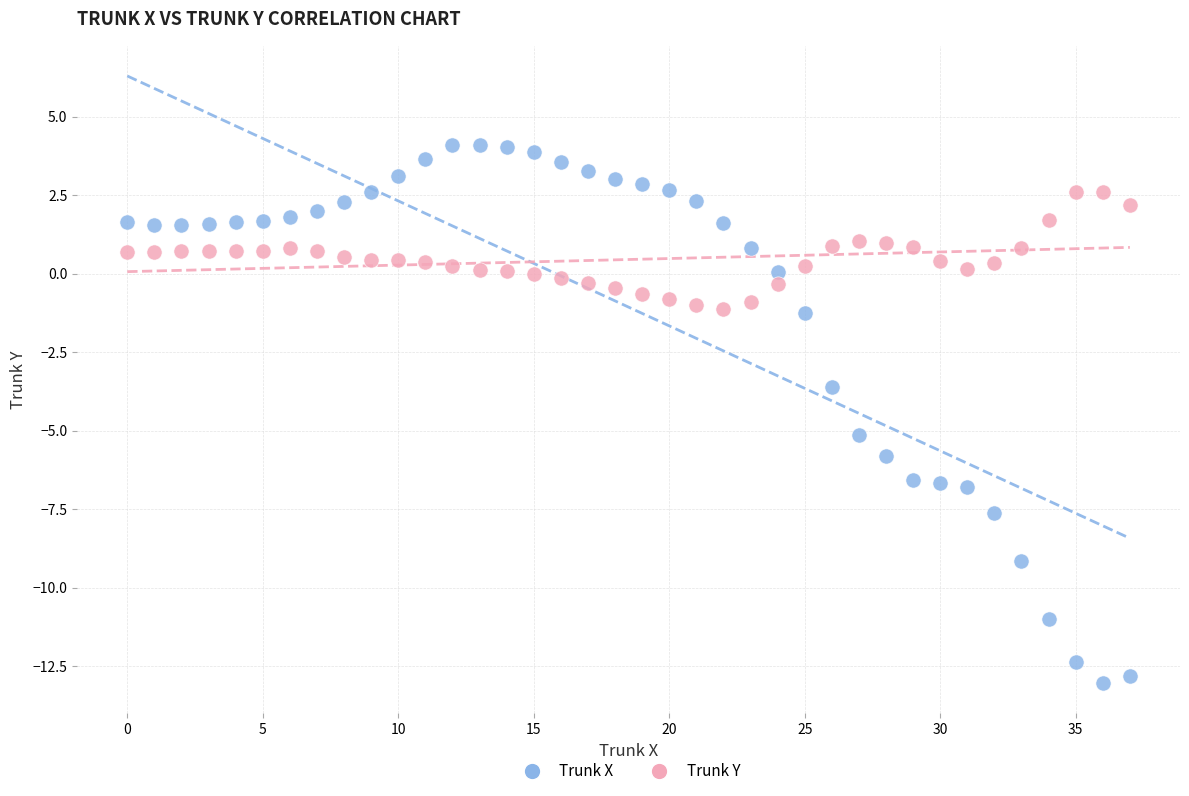

Which series reaches the maximum Y coordinate?

Trunk X